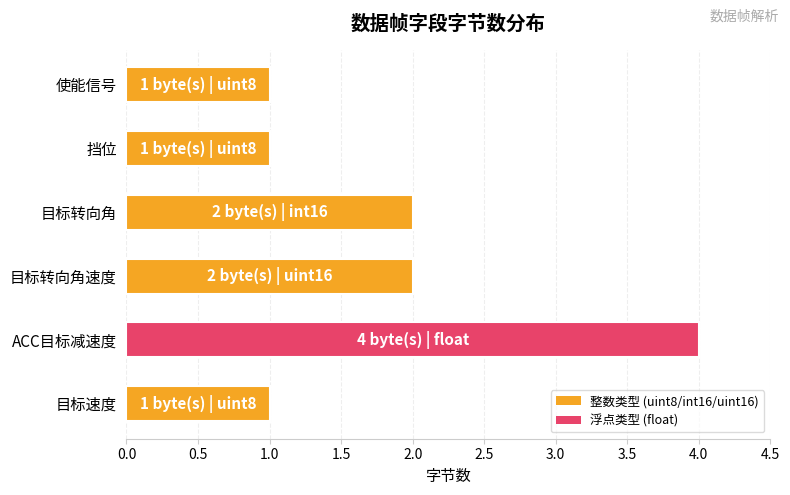

Reading top to bottom, extract all data points from this chart.

使能信号=1	挡位=1	目标转向角=2	目标转向角速度=2	ACC目标减速度=4	目标速度=1